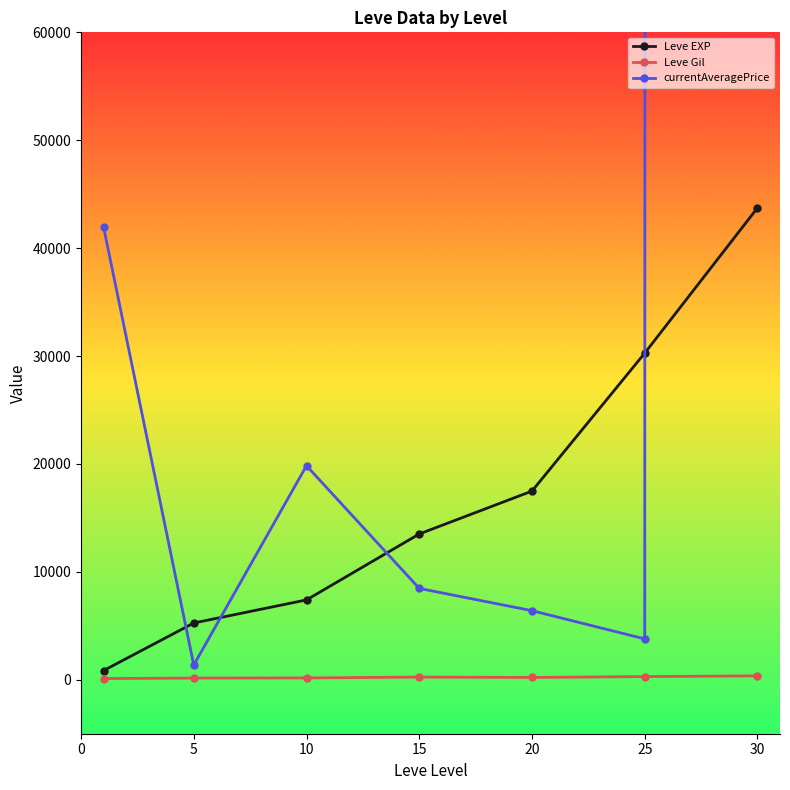

Is the value of Leve Gil at 20 greater than the value of currentAveragePrice at 20?

No